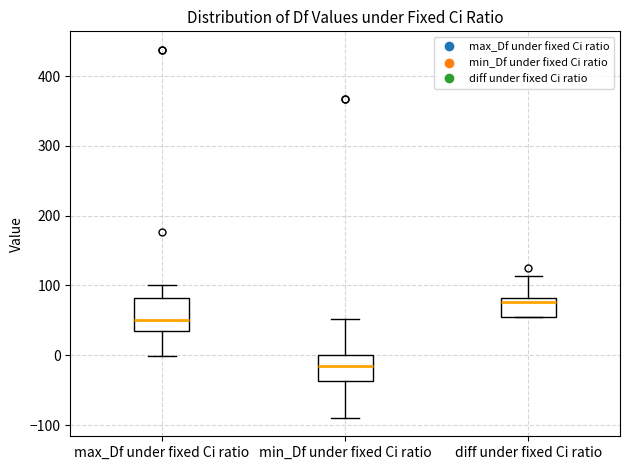

Comparing the boxes themselves (not the whiskers), which one is the tallest?

max_Df under fixed Ci ratio